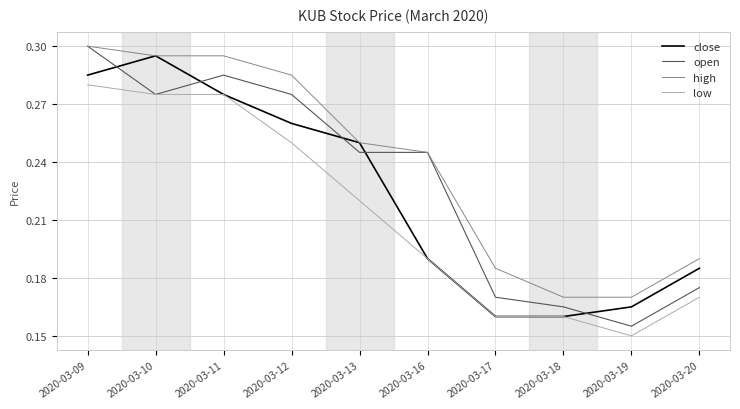

Which category has the highest value in the high series?

2020-03-09